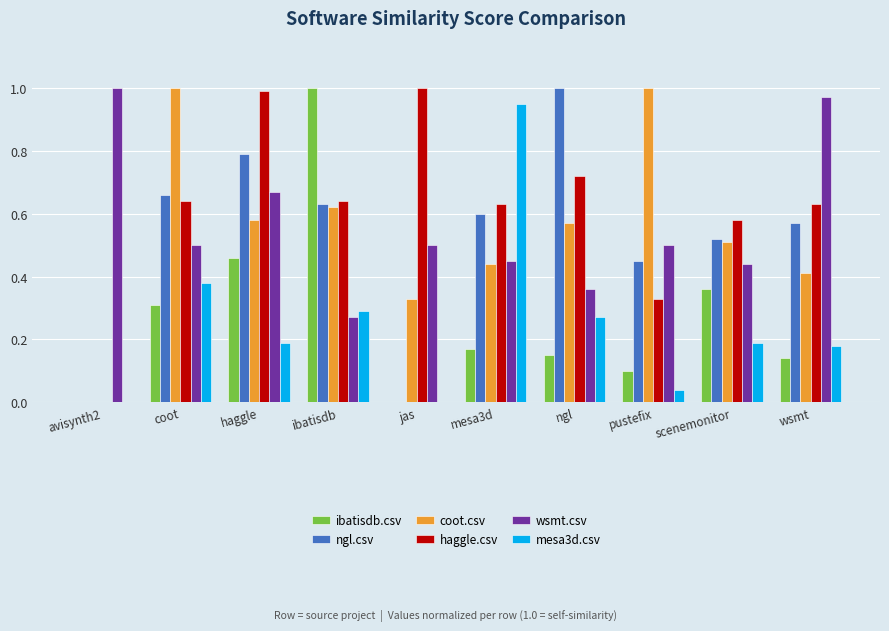

Which series changed the most between avisynth2 and jas?

haggle.csv